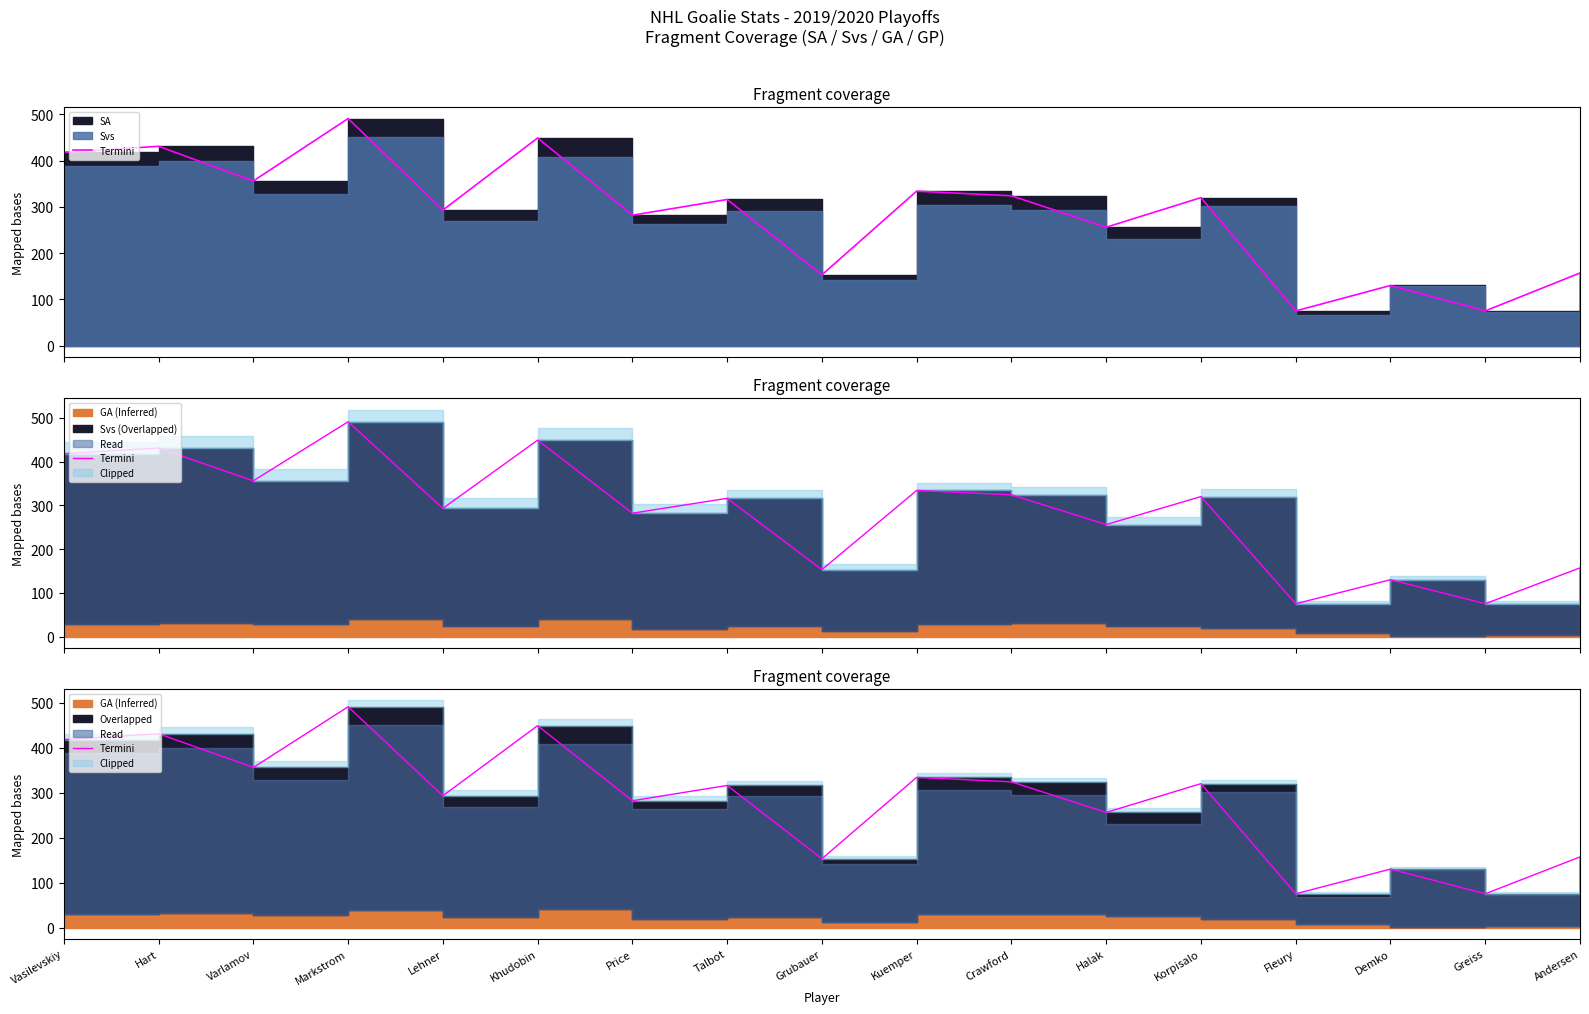

Count the number of values greater than 316.

8